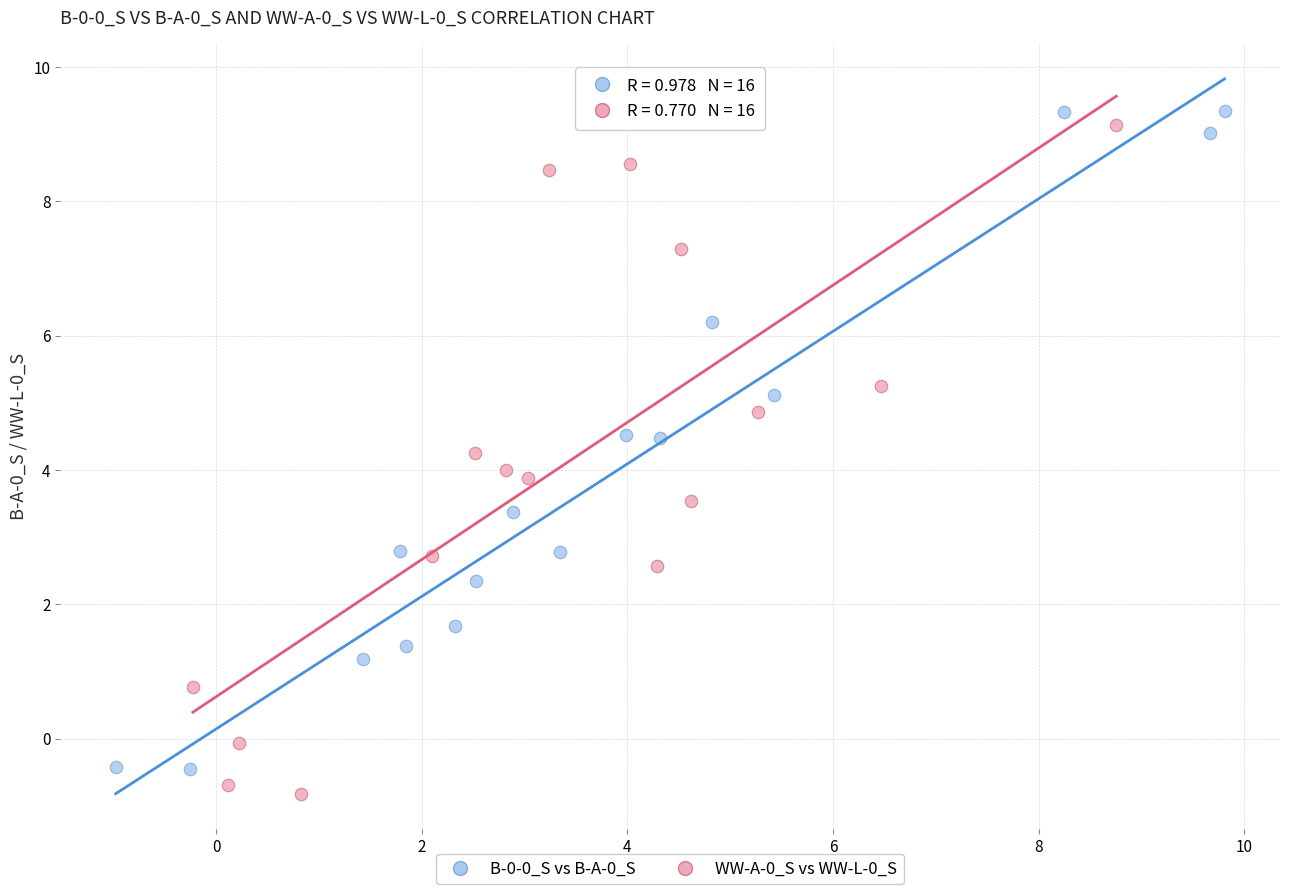

What are all the series names shown in the legend?

B-0-0_S vs B-A-0_S, WW-A-0_S vs WW-L-0_S